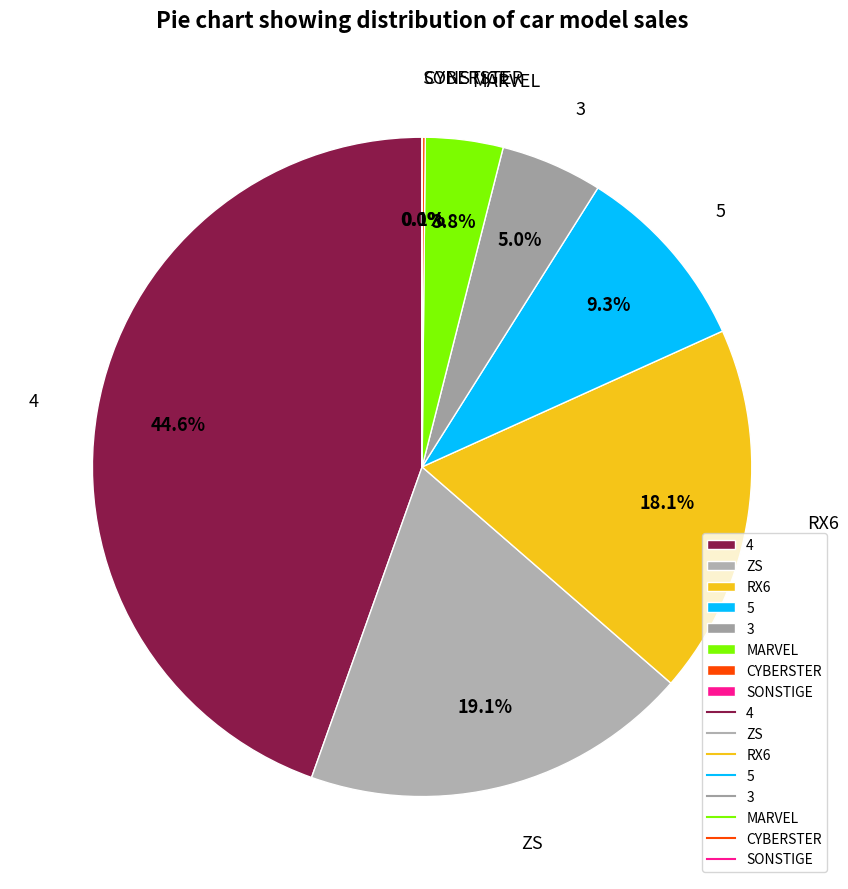

Is 5 the majority of the pie?

No